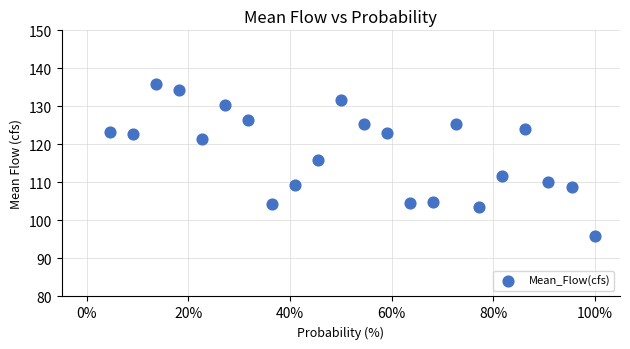

What Y value in the scatter plot is closest to 115?

116.0